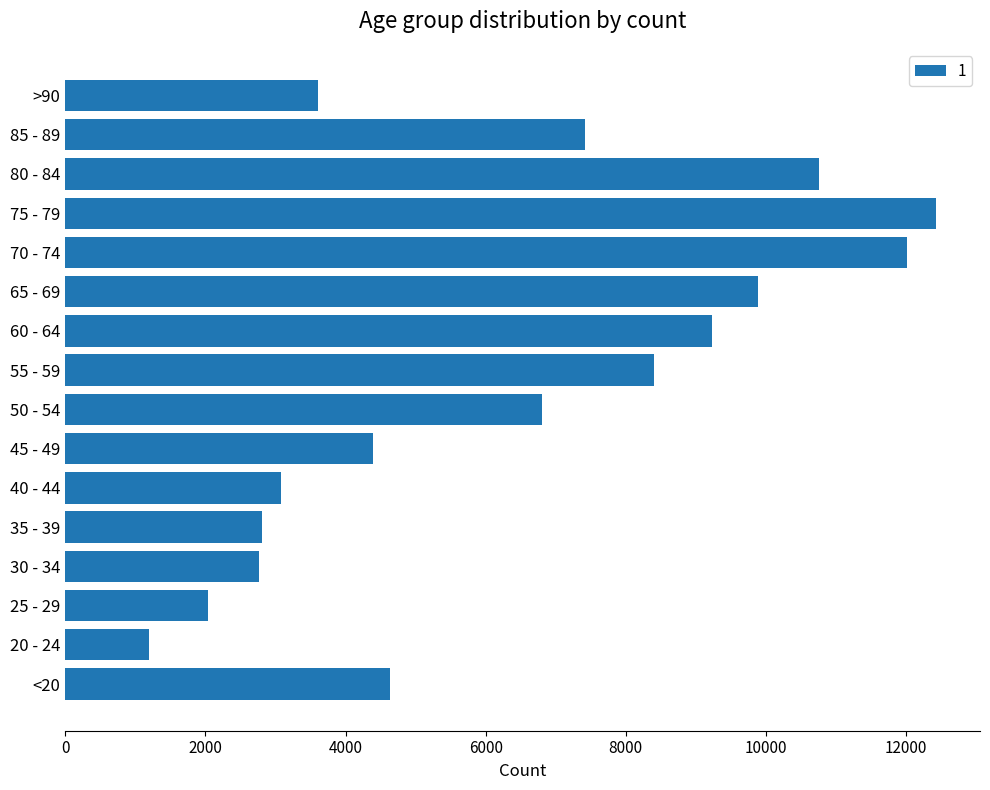

Are the bars grouped side by side (vs. stacked)?

No